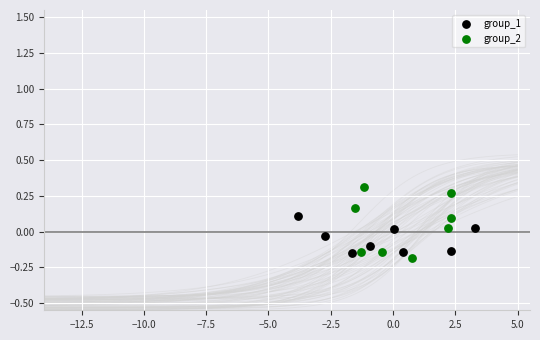

Which series has the widest spread of Y values?

group_2